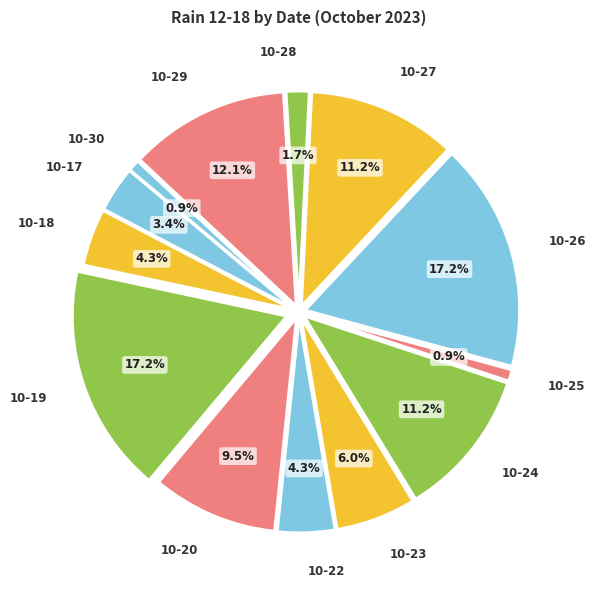

What is the ratio of the value at 10-20 to the value at 10-19?

0.6